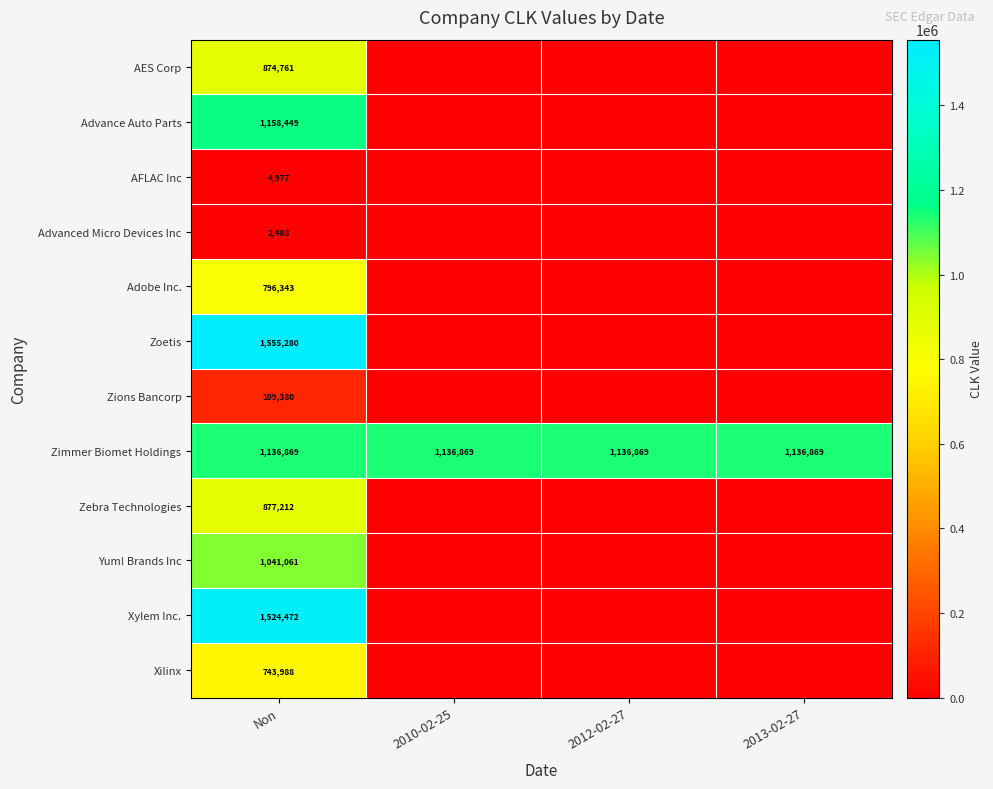

What is the difference between the highest and lowest values at Non?

1552792